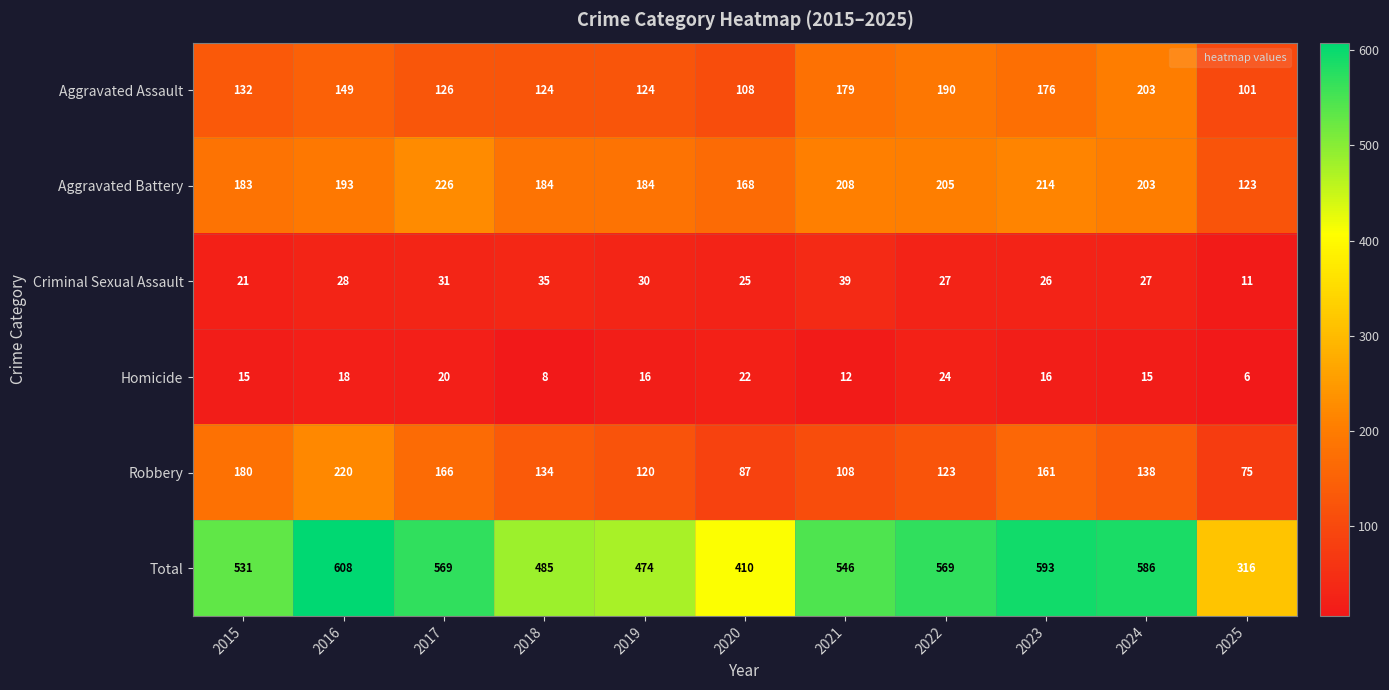

Which label corresponds to the largest value in the chart?

2016